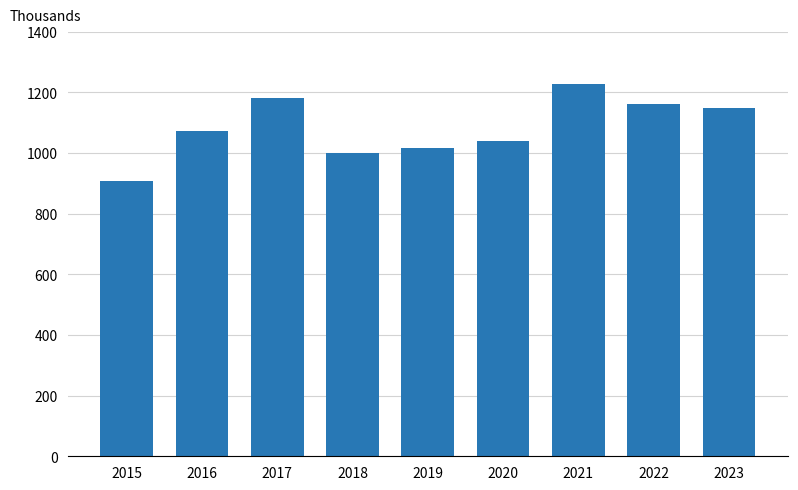

List the labels in order of value, largest first.

2021, 2017, 2022, 2023, 2016, 2020, 2019, 2018, 2015